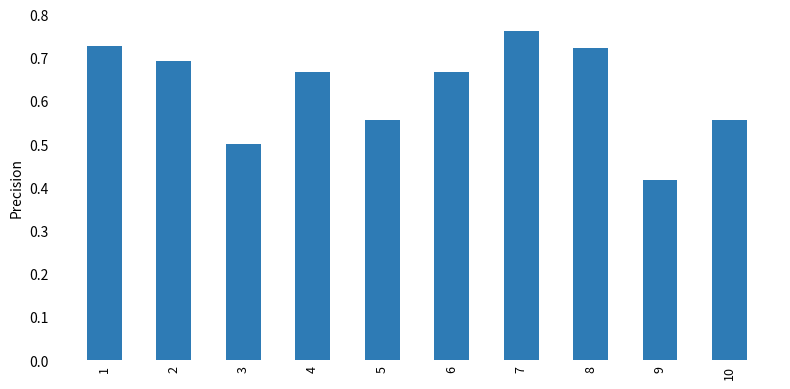

What is the sum of all values?

6.3